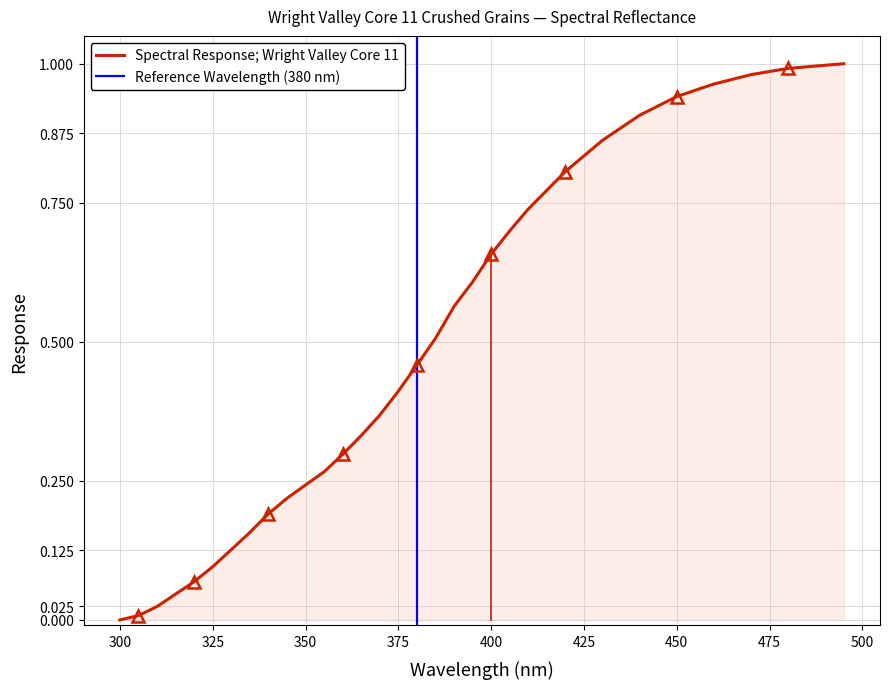

Does the chart have visible grid lines?

Yes